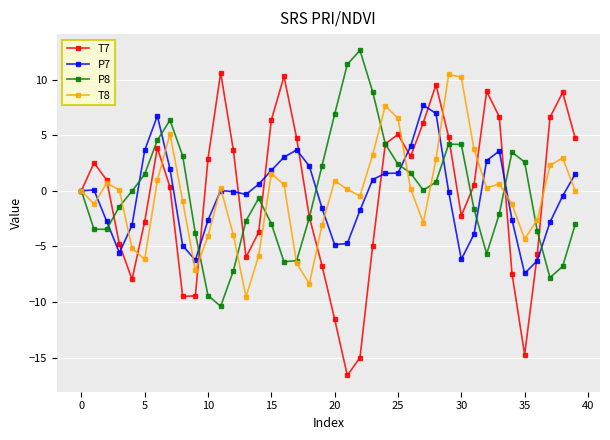

True or false: P8 has more than 2 points higher than both neighbors.

True